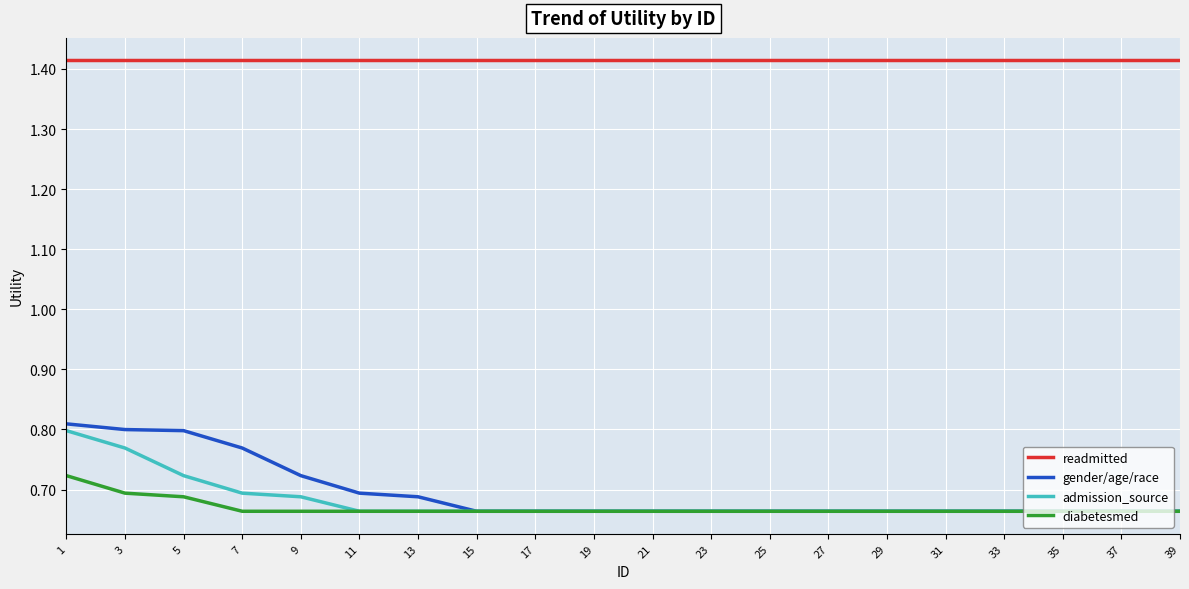

At which category is the sum across all series the highest?

1